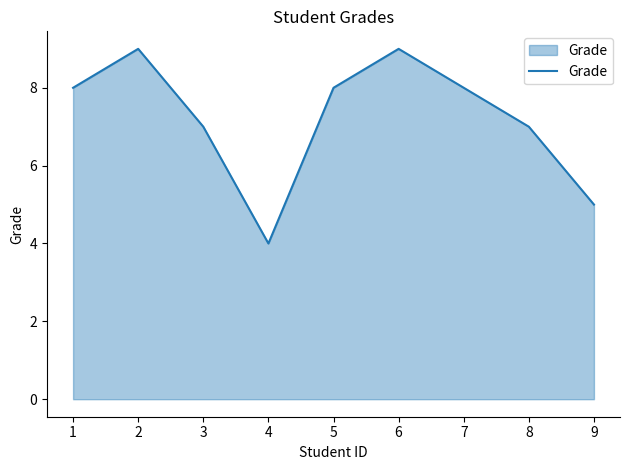

What is the difference between the maximum and minimum values?

5